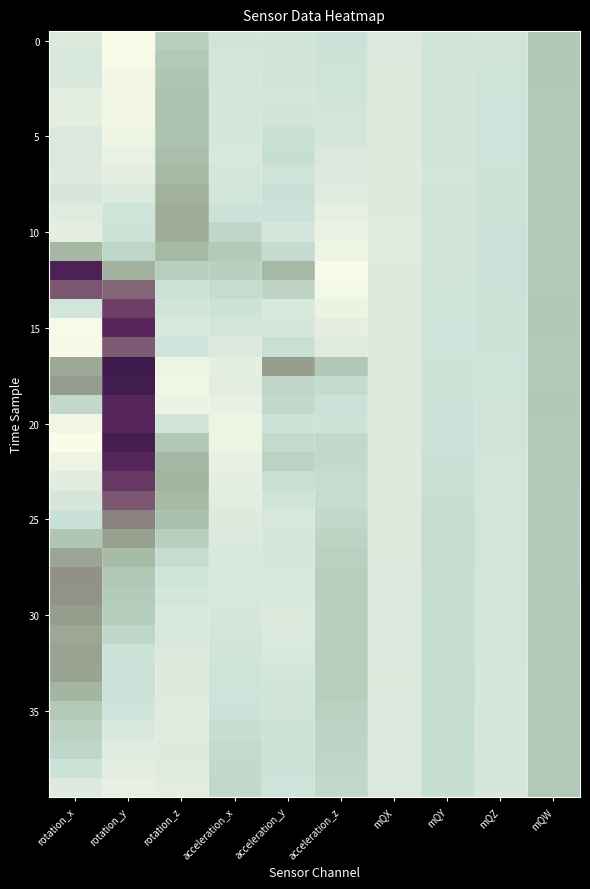

How many distinct data groups are displayed?

40